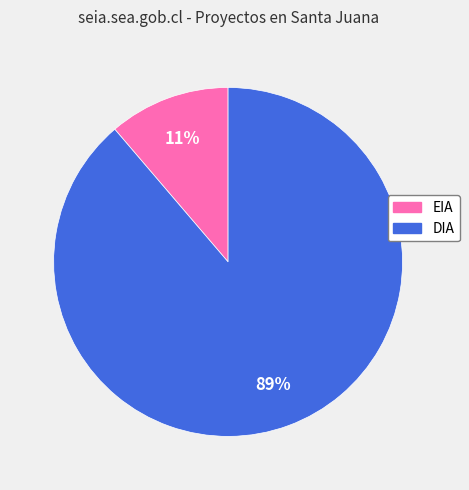

What percentage is the EIA slice, to the nearest percent?

11%